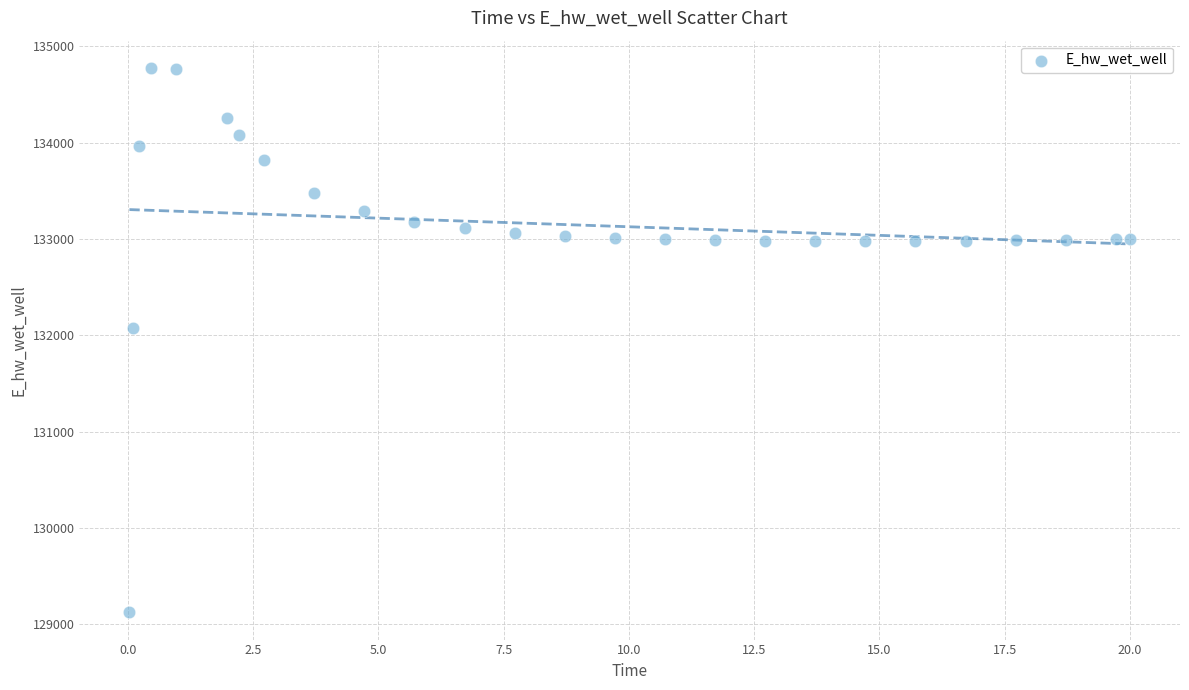

What is the range of Y values (max minus min)?

5651.4